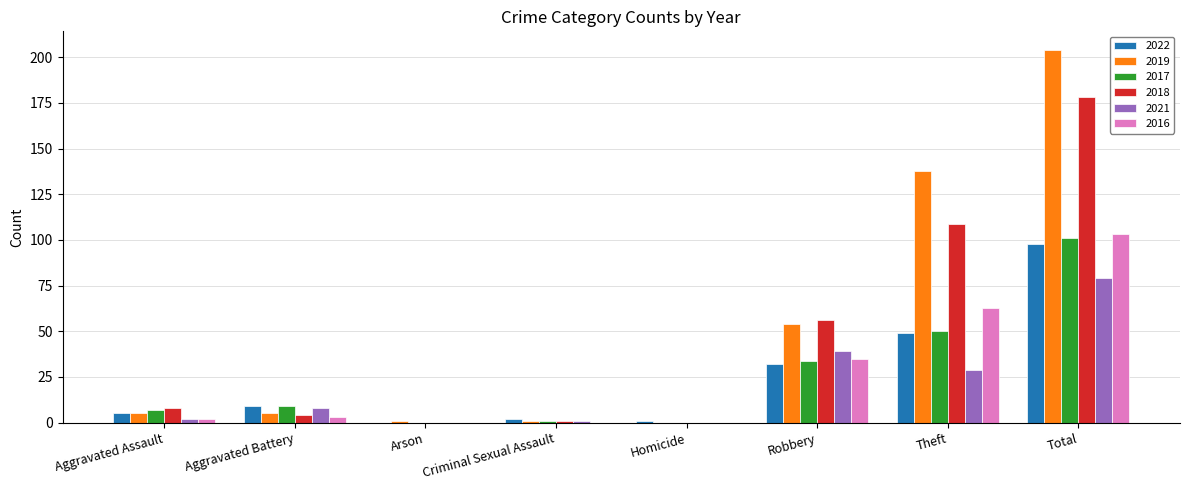

What is the greatest value displayed?

204